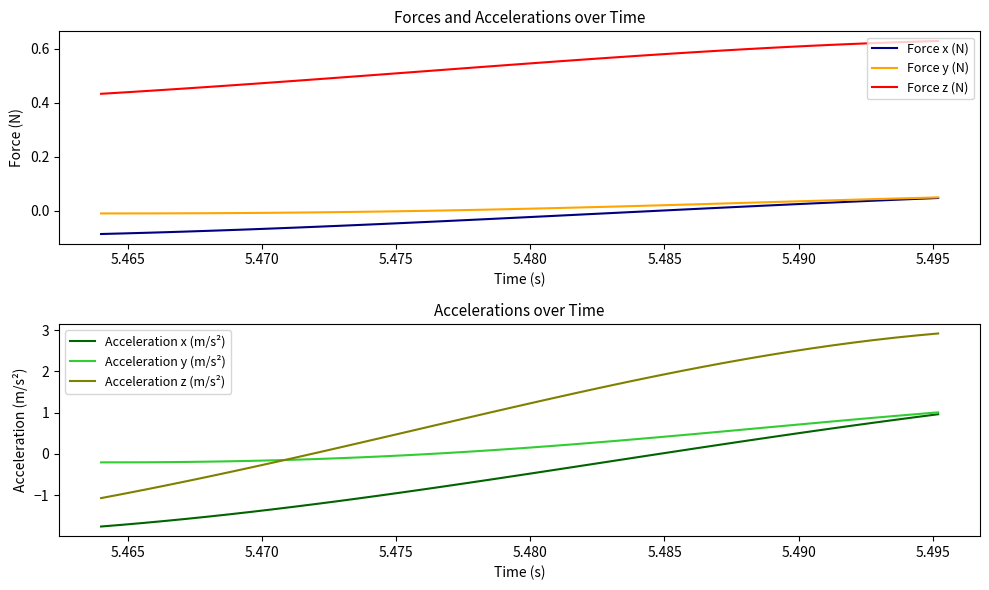

What are all the series names shown in the legend?

Force x (N), Force y (N), Force z (N), Acceleration x (m/s²), Acceleration y (m/s²), Acceleration z (m/s²)